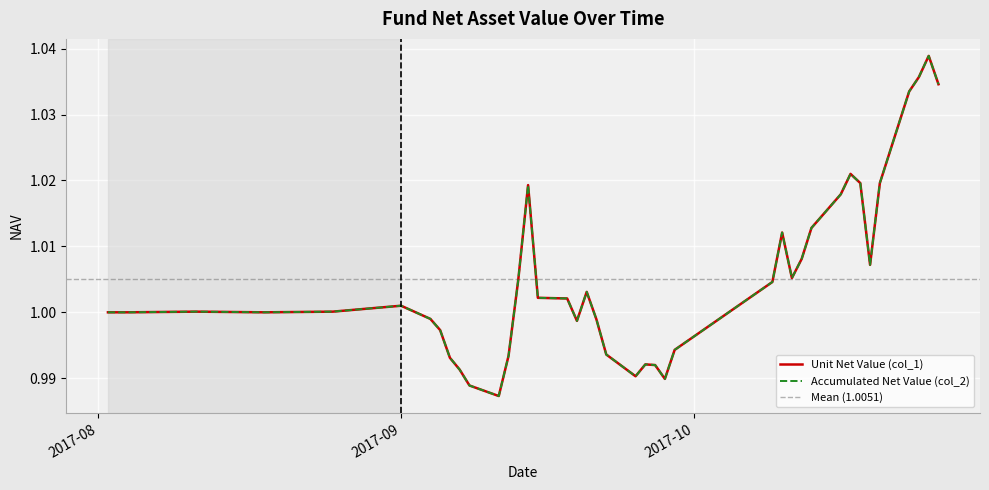

What is the minimum value for Unit Net Value (col_1)?

1.0